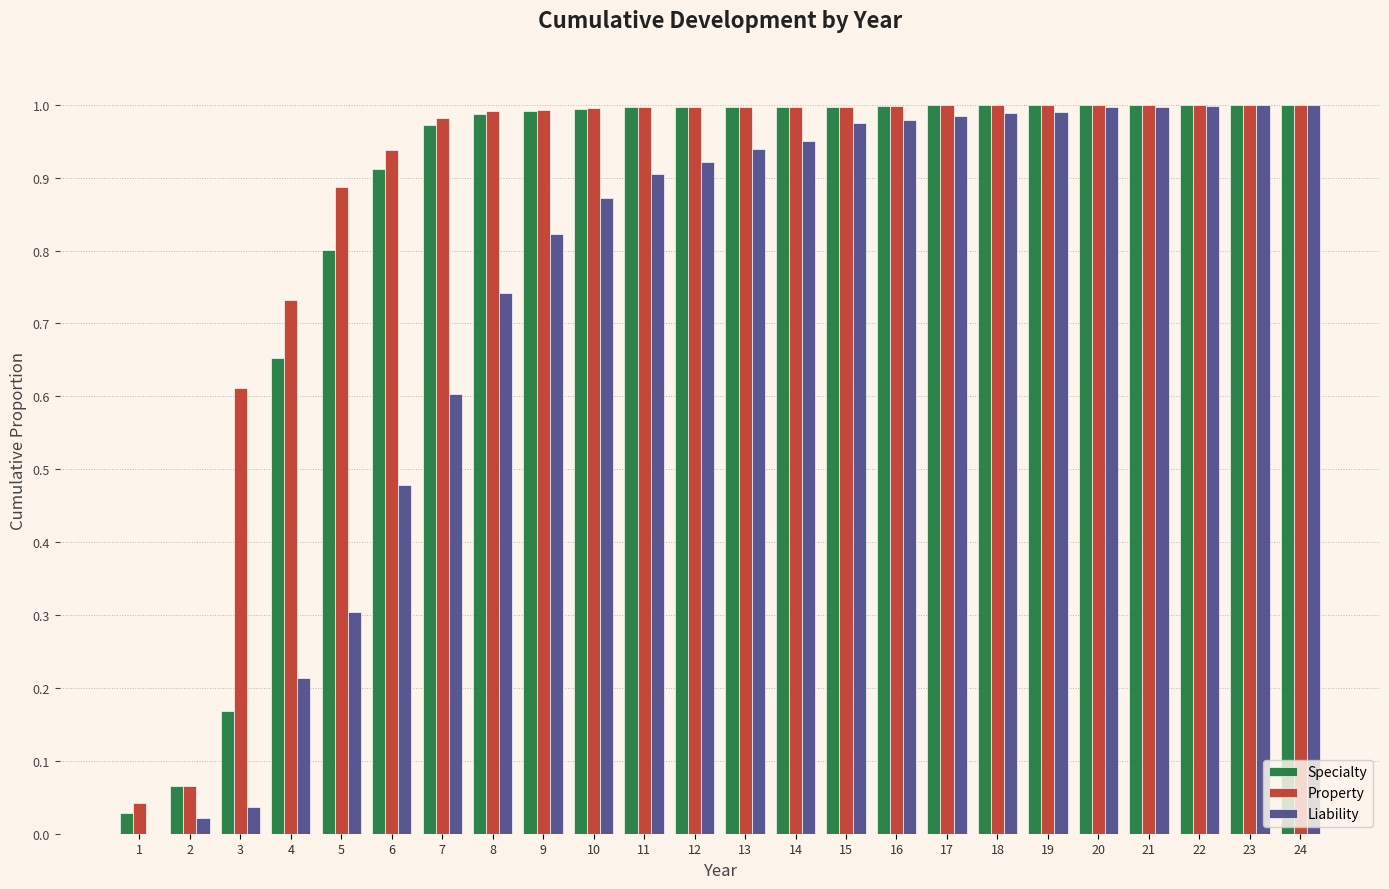

The value of Property at 14 is 1.0. True or false?

True